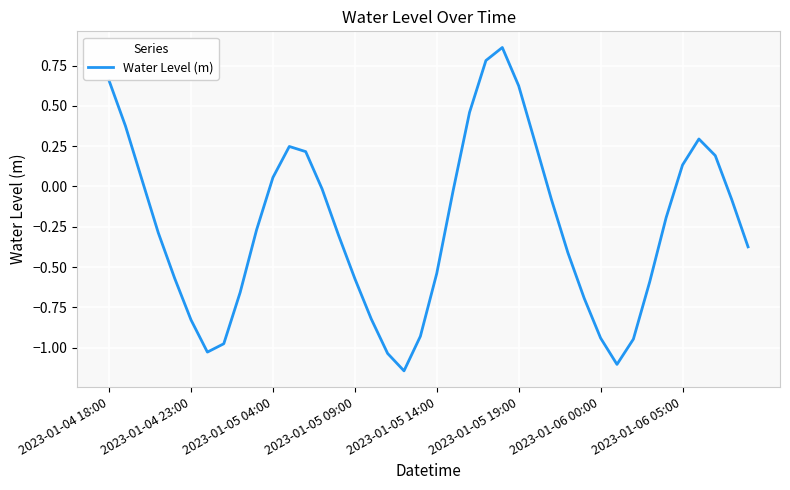

Does the chart display data point markers on the line(s)?

No